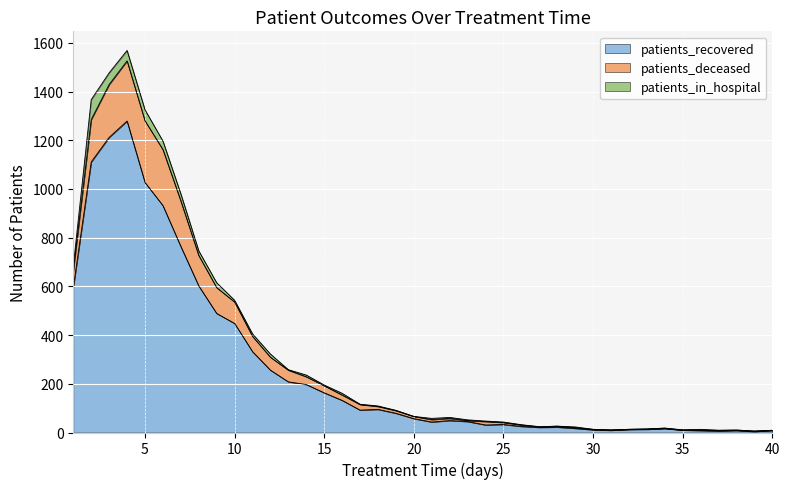

What is the maximum value for patients_recovered?

1279